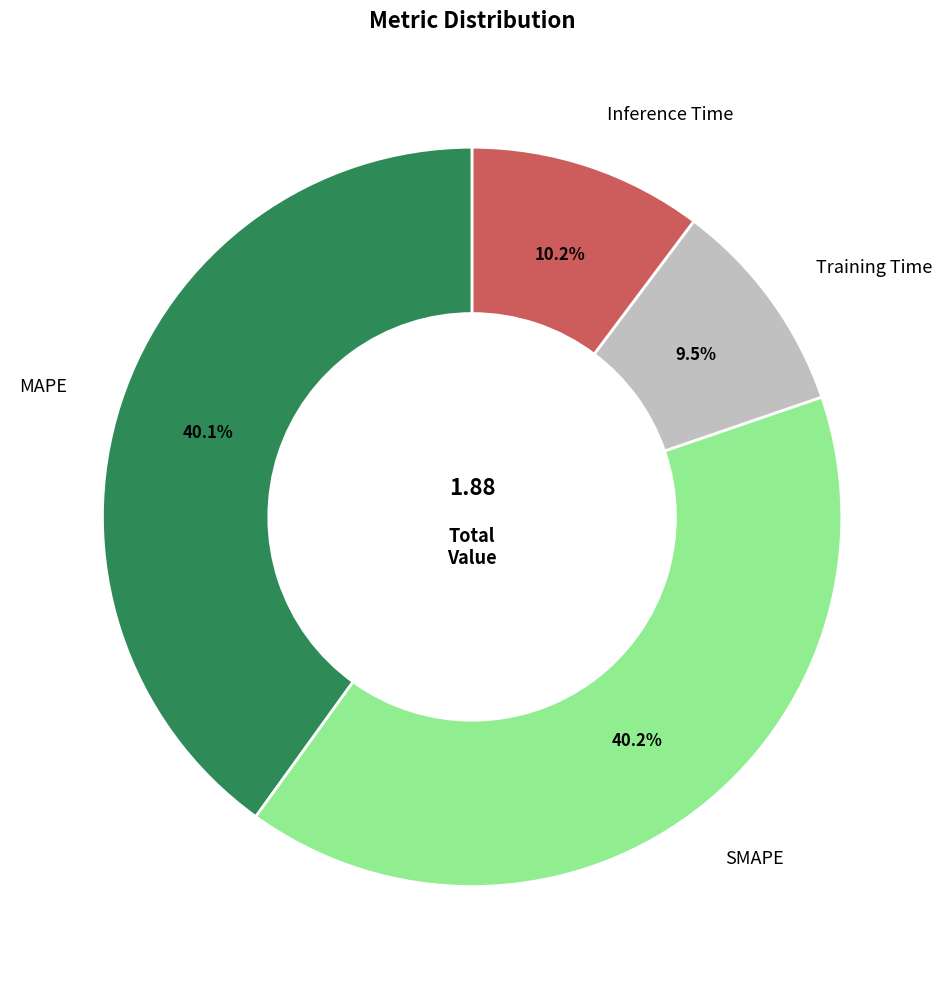

Count the number of slices in the pie.

4